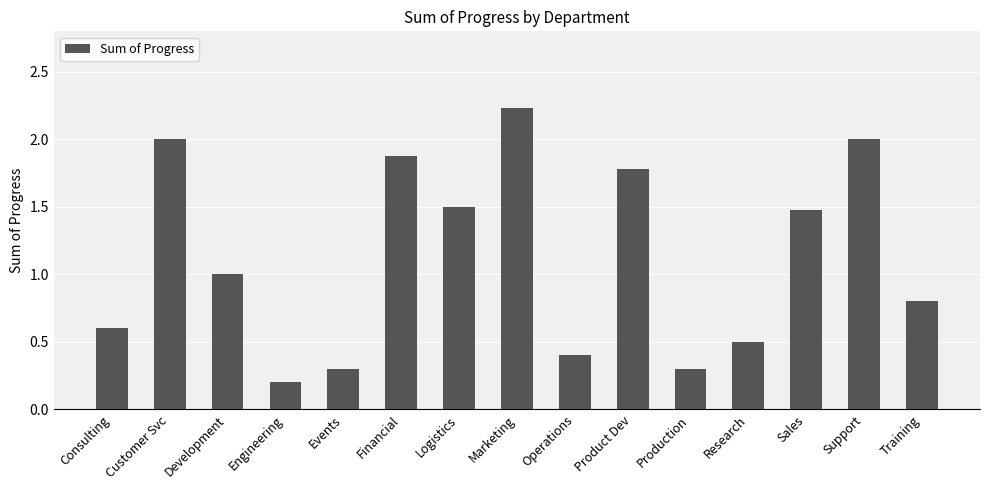

Where does the data first go above 1?

Customer Svc